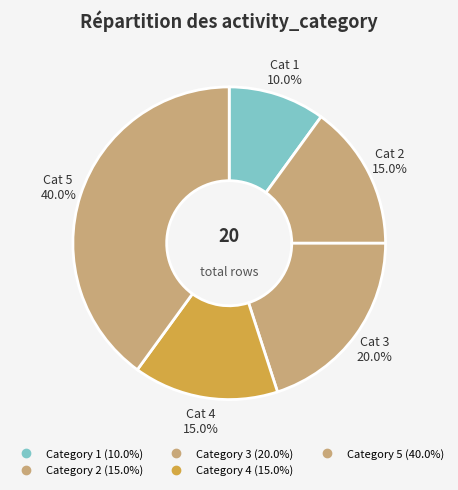

Rank the categories by value from highest to lowest.

5, 3, 2, 4, 1